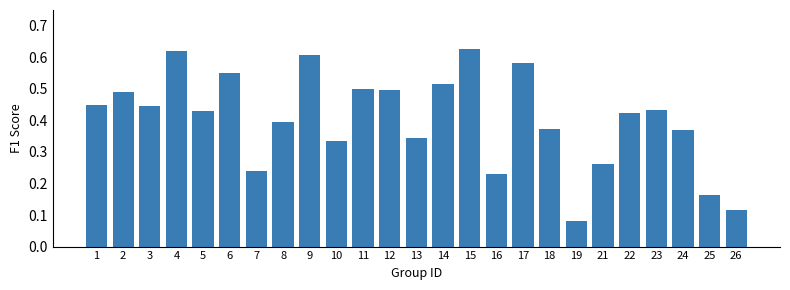

Which label corresponds to the smallest value in the chart?

19